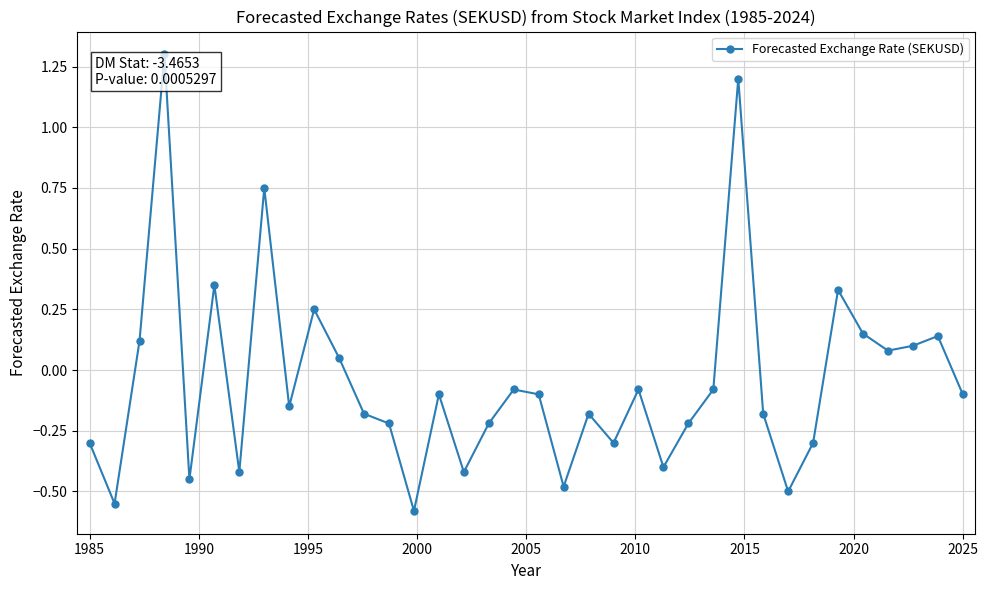

What is the greatest value displayed?

1.3